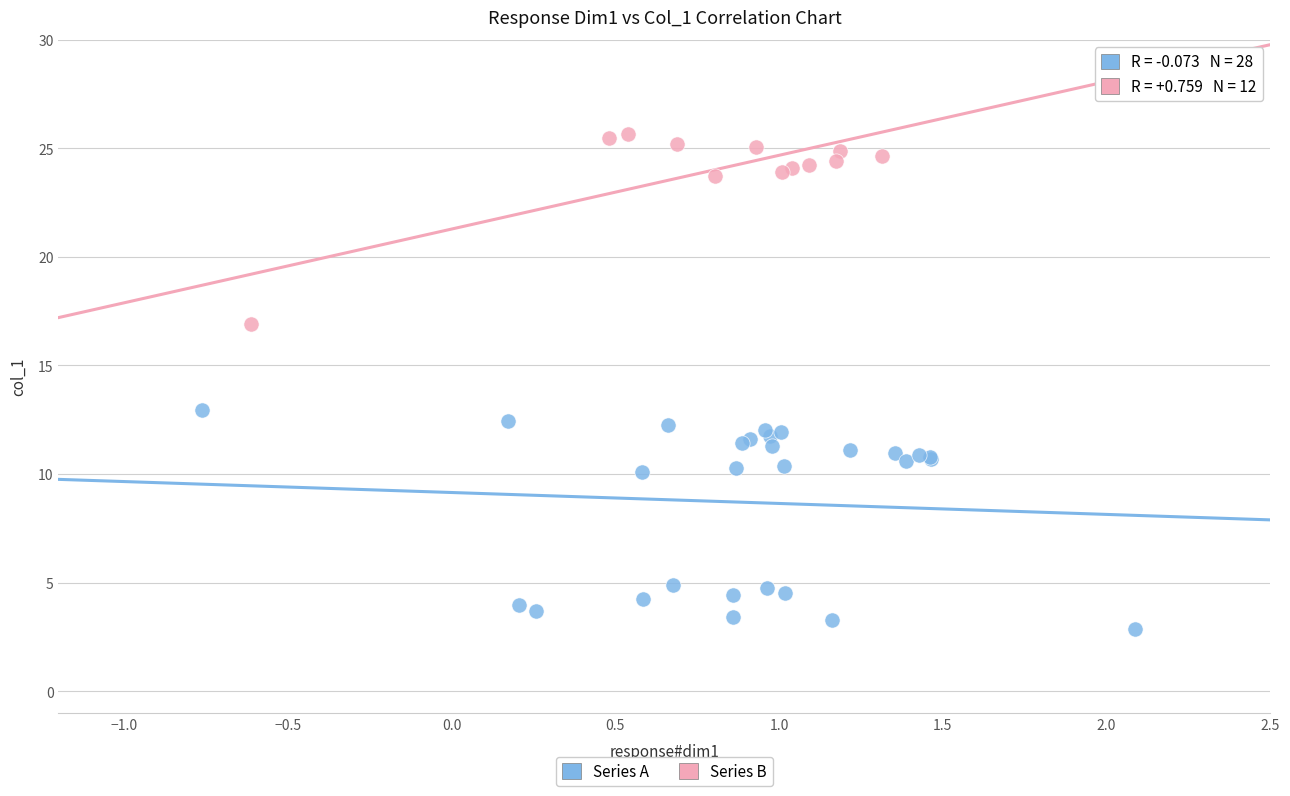

Which series reaches the maximum Y coordinate?

Series B